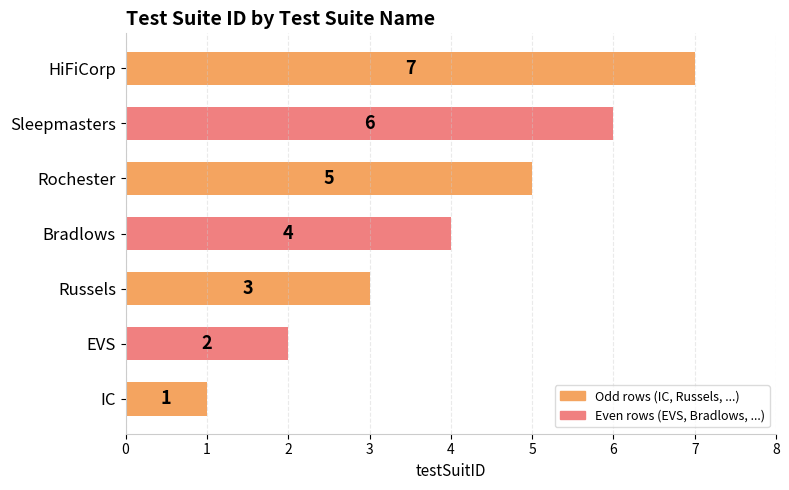

What is the difference between the second highest and minimum values?

5